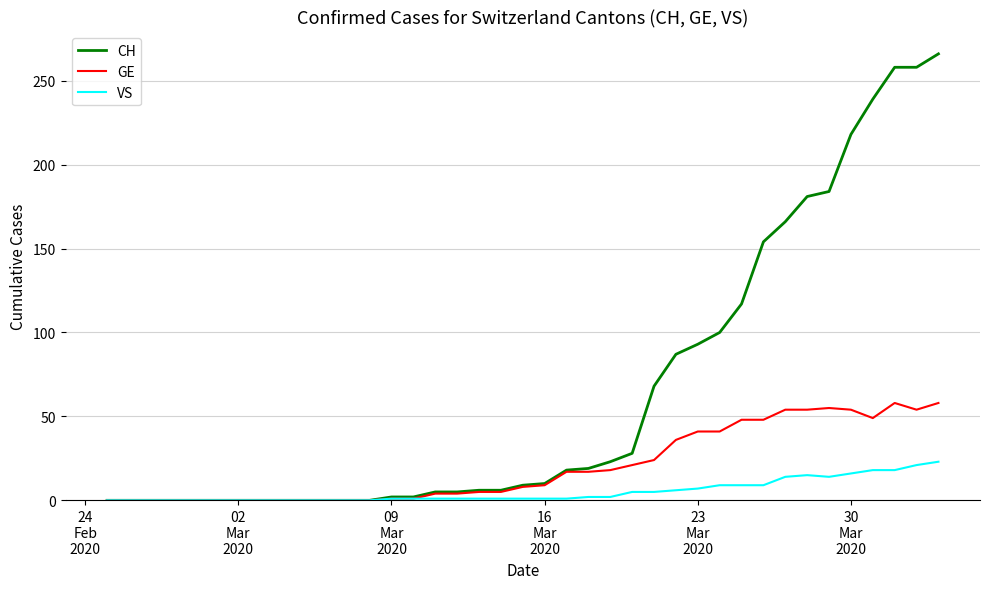

Which series has the largest total across all categories?

CH